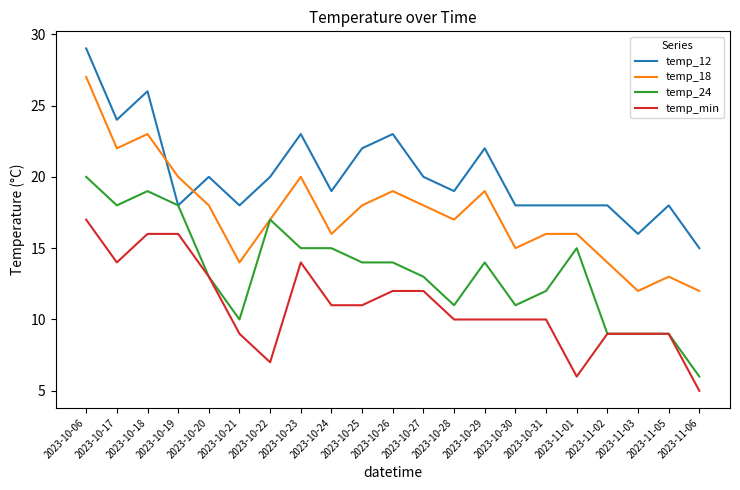

Rank the series by their average value, from lowest to highest.

temp_min, temp_24, temp_18, temp_12